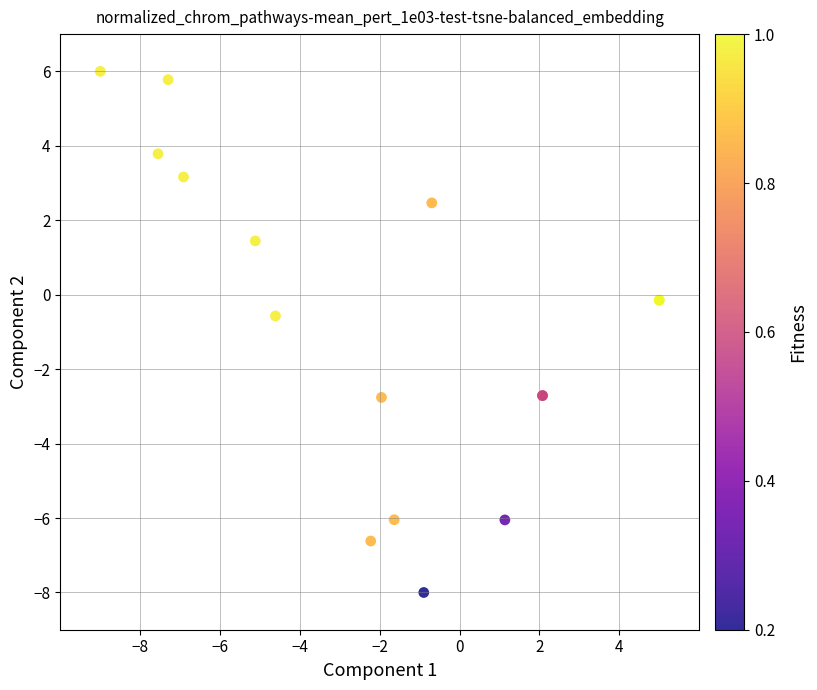

What Y value in the scatter plot is closest to -1?

-0.6